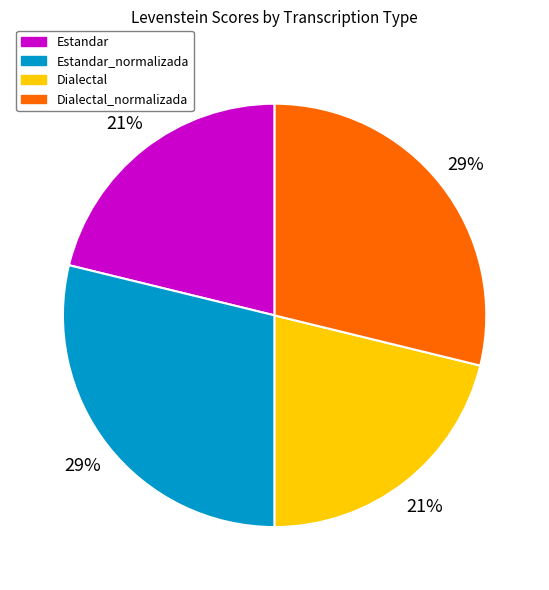

What is the ratio of the value at Dialectal_normalizada to the value at Dialectal?

1.4